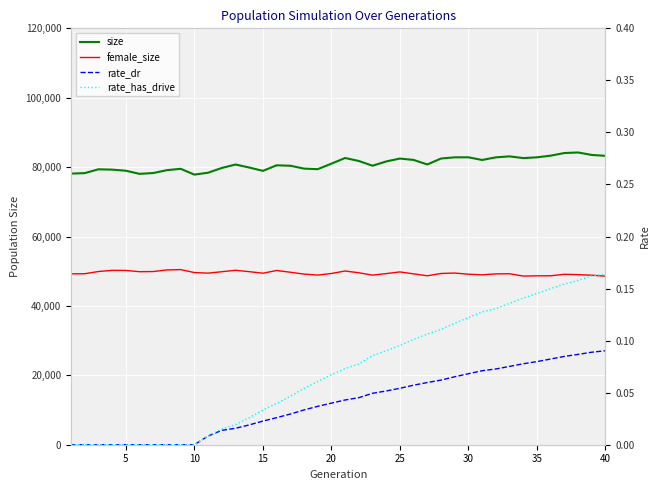

What is the sum of all female_size values?

1977909.0